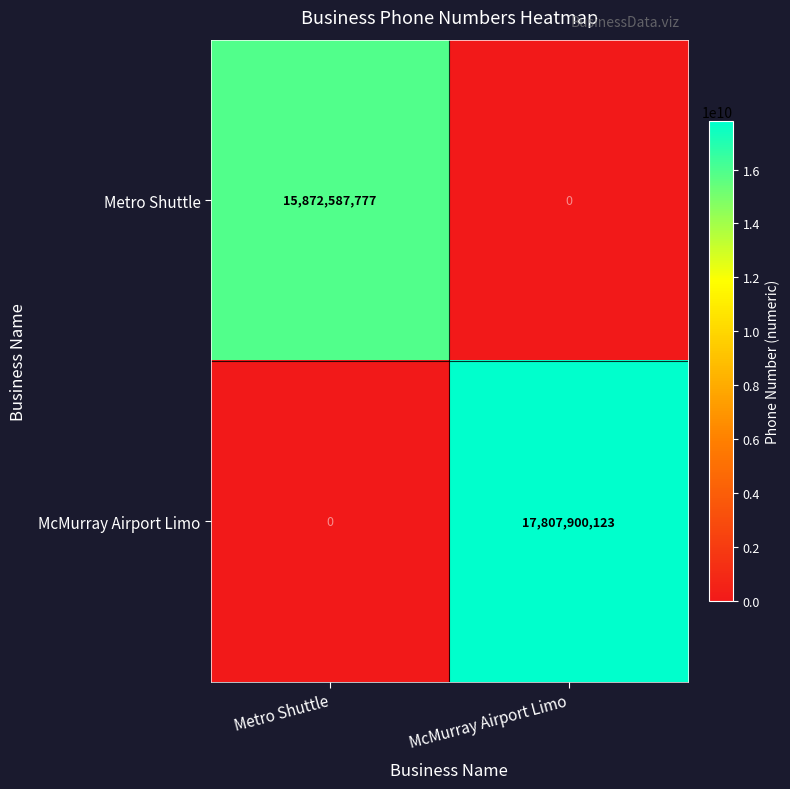

What is the greatest value displayed?

17807900123